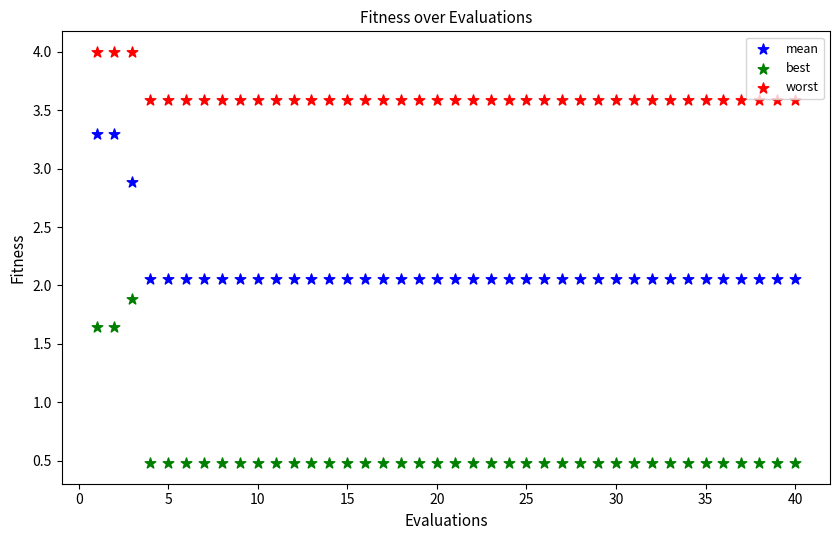

What are all the series names shown in the legend?

mean, best, worst